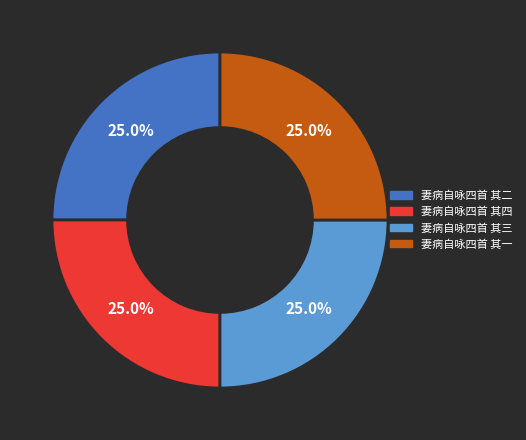

How many slices are in this pie chart?

4